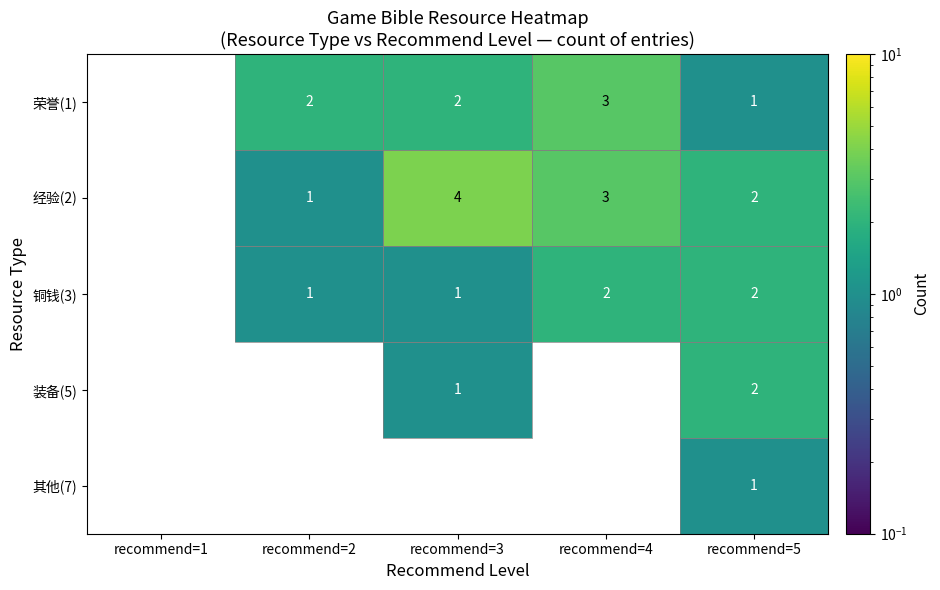

What is the total value across all series at recommend=5?

8